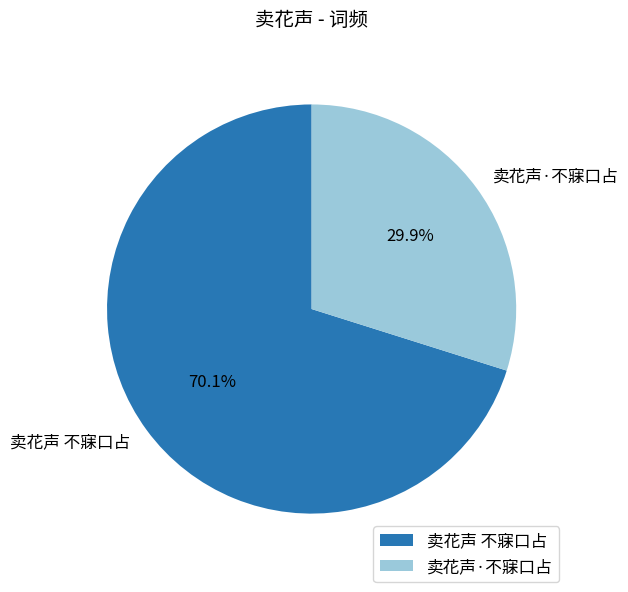

Rank the categories by value from lowest to highest.

卖花声·不寐口占, 卖花声 不寐口占